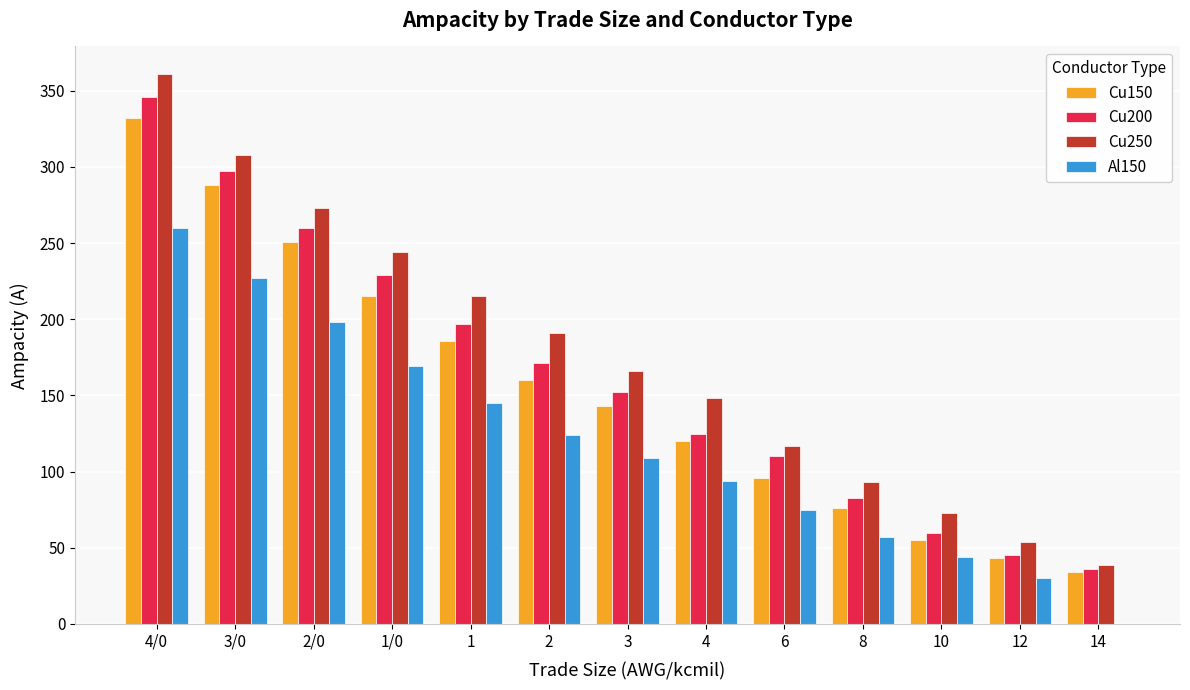

What is the maximum value shown in the chart?

361